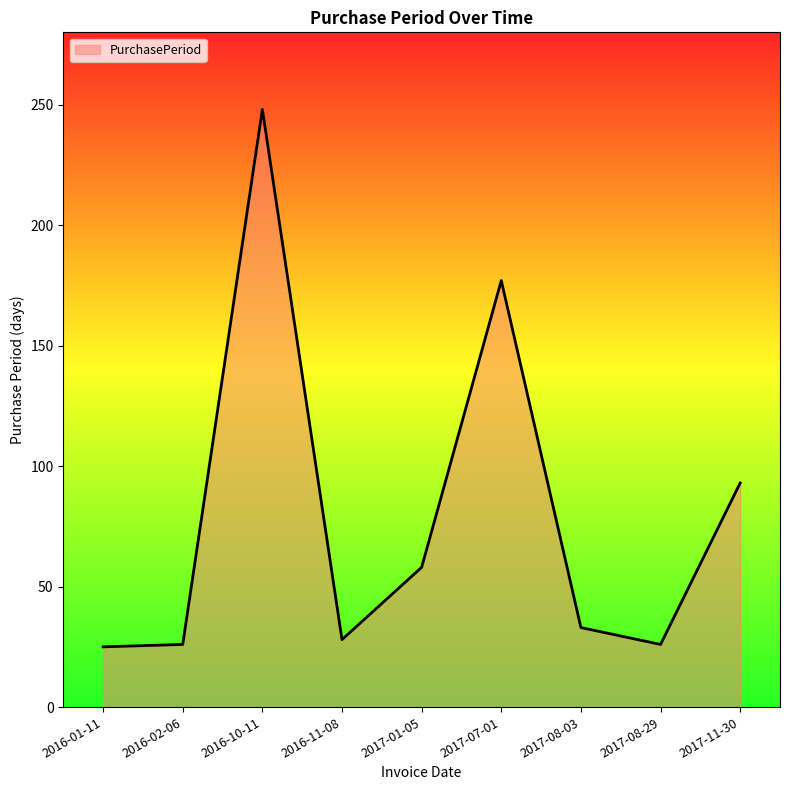

What position from the left is 2017-07-01?

6